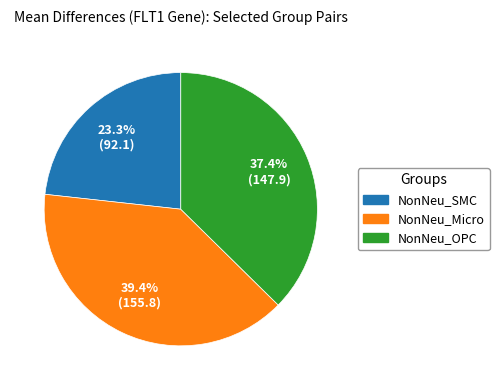

Is there any slice that represents more than half of the pie?

No